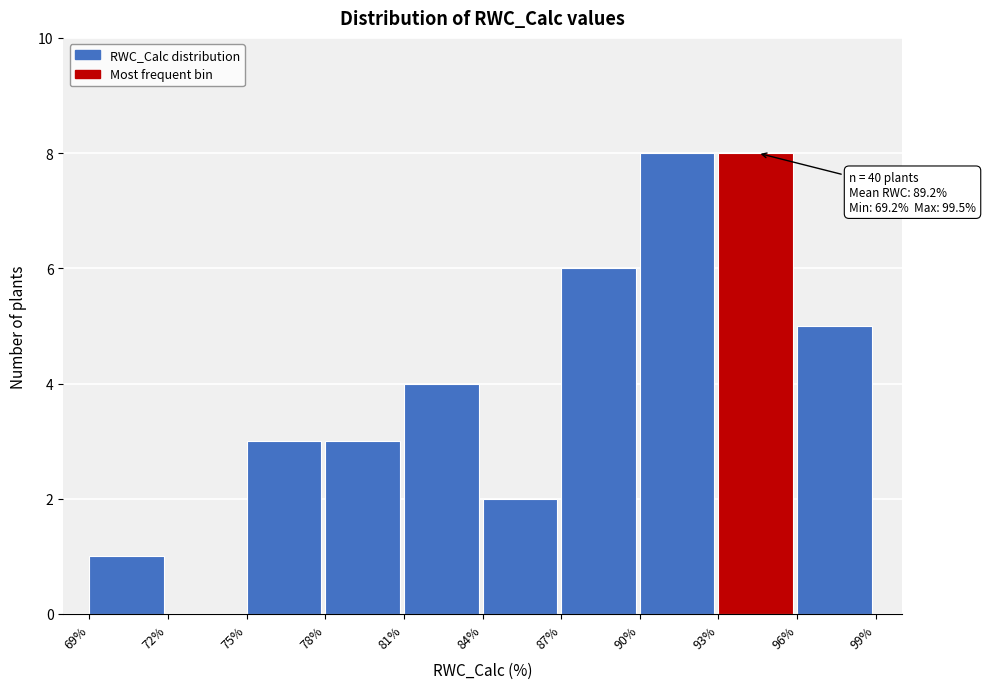

Reading right to left, what are all the values shown in this chart?

96%=5	93%=8	90%=8	87%=6	84%=2	81%=4	78%=3	75%=3	72%=0	69%=1